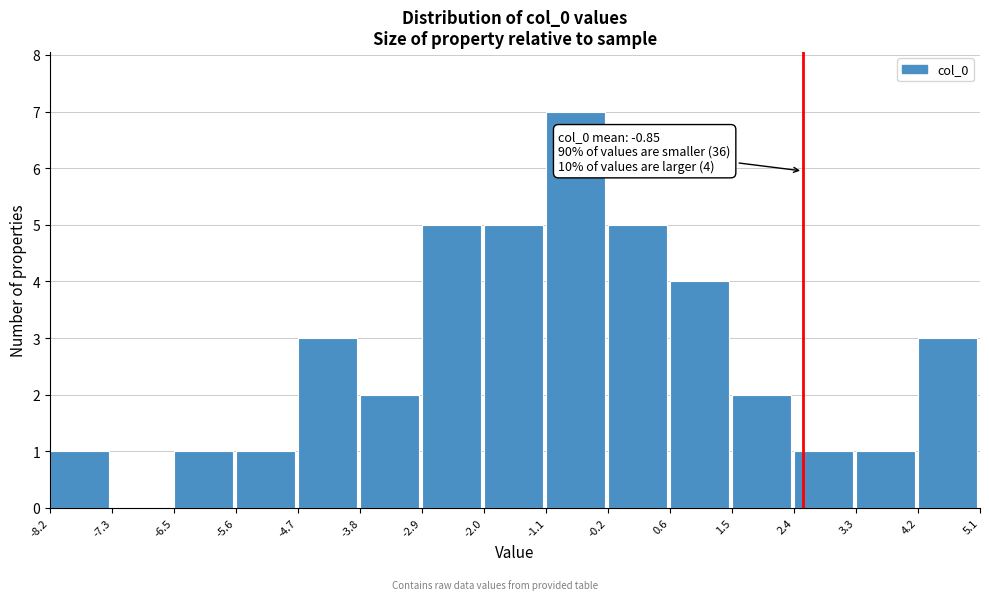

Over which range of the x-axis is the bar tallest?

-1.1 to -0.2